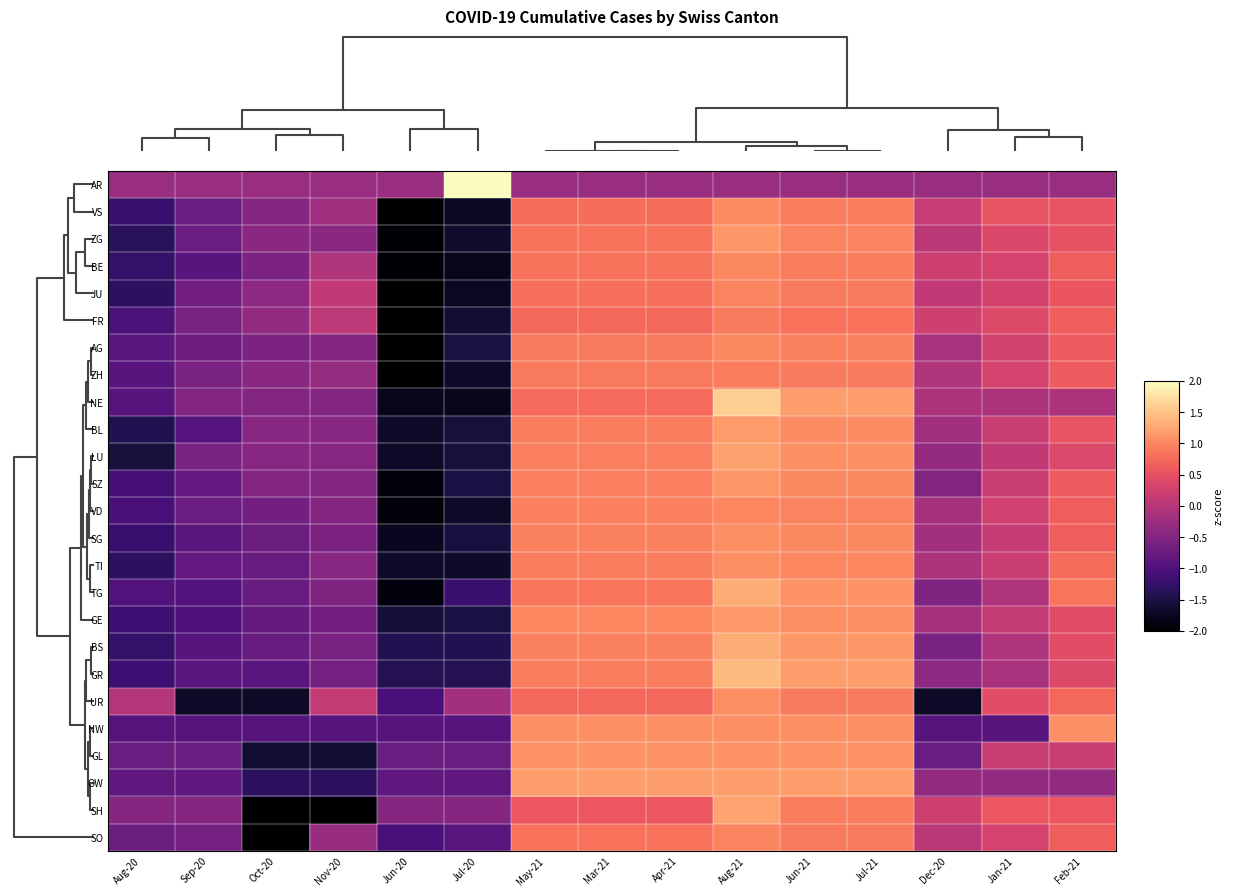

Reading left to right, transcribe all the data shown in this chart.

AR: Aug-20=-0.3	Sep-20=-0.3	Oct-20=-0.3	Nov-20=-0.3	Jun-20=-0.3	Jul-20=3.7	May-21=-0.3	Mar-21=-0.3	Apr-21=-0.3	Aug-21=-0.3	Jun-21=-0.3	Jul-21=-0.3	Dec-20=-0.3	Jan-21=-0.3	Feb-21=-0.3
VS: Aug-20=-1.2	Sep-20=-0.7	Oct-20=-0.5	Nov-20=-0.2	Jun-20=-2.1	Jul-20=-1.7	May-21=0.8	Mar-21=0.8	Apr-21=0.8	Aug-21=1.0	Jun-21=0.9	Jul-21=0.9	Dec-20=0.2	Jan-21=0.5	Feb-21=0.5
ZG: Aug-20=-1.3	Sep-20=-0.7	Oct-20=-0.4	Nov-20=-0.4	Jun-20=-2.0	Jul-20=-1.7	May-21=0.8	Mar-21=0.8	Apr-21=0.8	Aug-21=1.1	Jun-21=1.0	Jul-21=1.0	Dec-20=0.1	Jan-21=0.4	Feb-21=0.5
BE: Aug-20=-1.3	Sep-20=-0.9	Oct-20=-0.6	Nov-20=-0.0	Jun-20=-2.0	Jul-20=-1.8	May-21=0.8	Mar-21=0.8	Apr-21=0.8	Aug-21=1.0	Jun-21=0.9	Jul-21=0.9	Dec-20=0.2	Jan-21=0.3	Feb-21=0.7
JU: Aug-20=-1.3	Sep-20=-0.6	Oct-20=-0.4	Nov-20=0.1	Jun-20=-2.2	Jul-20=-1.7	May-21=0.8	Mar-21=0.8	Apr-21=0.8	Aug-21=1.0	Jun-21=0.9	Jul-21=0.9	Dec-20=0.1	Jan-21=0.3	Feb-21=0.6
FR: Aug-20=-1.0	Sep-20=-0.6	Oct-20=-0.4	Nov-20=0.1	Jun-20=-2.5	Jul-20=-1.6	May-21=0.7	Mar-21=0.7	Apr-21=0.7	Aug-21=0.9	Jun-21=0.8	Jul-21=0.8	Dec-20=0.2	Jan-21=0.4	Feb-21=0.7
AG: Aug-20=-0.9	Sep-20=-0.7	Oct-20=-0.6	Nov-20=-0.5	Jun-20=-2.3	Jul-20=-1.5	May-21=0.9	Mar-21=0.9	Apr-21=0.9	Aug-21=1.0	Jun-21=1.0	Jul-21=1.0	Dec-20=-0.1	Jan-21=0.3	Feb-21=0.6
ZH: Aug-20=-0.9	Sep-20=-0.6	Oct-20=-0.4	Nov-20=-0.3	Jun-20=-2.3	Jul-20=-1.7	May-21=0.9	Mar-21=0.9	Apr-21=0.9	Aug-21=0.9	Jun-21=0.9	Jul-21=0.9	Dec-20=-0.0	Jan-21=0.3	Feb-21=0.6
NE: Aug-20=-0.9	Sep-20=-0.5	Oct-20=-0.5	Nov-20=-0.5	Jun-20=-1.8	Jul-20=-1.8	May-21=0.8	Mar-21=0.8	Apr-21=0.8	Aug-21=1.6	Jun-21=1.2	Jul-21=1.2	Dec-20=-0.1	Jan-21=-0.1	Feb-21=-0.1
BL: Aug-20=-1.4	Sep-20=-0.9	Oct-20=-0.4	Nov-20=-0.4	Jun-20=-1.7	Jul-20=-1.6	May-21=0.9	Mar-21=0.9	Apr-21=0.9	Aug-21=1.2	Jun-21=1.0	Jul-21=1.0	Dec-20=-0.2	Jan-21=0.2	Feb-21=0.5
LU: Aug-20=-1.6	Sep-20=-0.6	Oct-20=-0.5	Nov-20=-0.5	Jun-20=-1.7	Jul-20=-1.6	May-21=0.9	Mar-21=0.9	Apr-21=0.9	Aug-21=1.2	Jun-21=1.1	Jul-21=1.1	Dec-20=-0.3	Jan-21=0.1	Feb-21=0.4
SZ: Aug-20=-1.1	Sep-20=-0.8	Oct-20=-0.5	Nov-20=-0.5	Jun-20=-1.9	Jul-20=-1.5	May-21=0.9	Mar-21=0.9	Apr-21=0.9	Aug-21=1.1	Jun-21=1.0	Jul-21=1.0	Dec-20=-0.5	Jan-21=0.2	Feb-21=0.6
VD: Aug-20=-1.1	Sep-20=-0.7	Oct-20=-0.7	Nov-20=-0.5	Jun-20=-1.9	Jul-20=-1.7	May-21=0.9	Mar-21=0.9	Apr-21=0.9	Aug-21=1.0	Jun-21=1.0	Jul-21=1.0	Dec-20=-0.1	Jan-21=0.3	Feb-21=0.6
SG: Aug-20=-1.2	Sep-20=-0.9	Oct-20=-0.7	Nov-20=-0.6	Jun-20=-1.8	Jul-20=-1.5	May-21=1.0	Mar-21=1.0	Apr-21=1.0	Aug-21=1.1	Jun-21=1.0	Jul-21=1.0	Dec-20=-0.2	Jan-21=0.2	Feb-21=0.6
TI: Aug-20=-1.3	Sep-20=-0.8	Oct-20=-0.7	Nov-20=-0.5	Jun-20=-1.7	Jul-20=-1.7	May-21=0.9	Mar-21=0.9	Apr-21=0.9	Aug-21=1.1	Jun-21=1.0	Jul-21=1.0	Dec-20=-0.1	Jan-21=0.2	Feb-21=0.8
TG: Aug-20=-1.0	Sep-20=-1.0	Oct-20=-0.7	Nov-20=-0.5	Jun-20=-1.9	Jul-20=-1.2	May-21=0.9	Mar-21=0.9	Apr-21=0.9	Aug-21=1.3	Jun-21=1.1	Jul-21=1.1	Dec-20=-0.5	Jan-21=-0.1	Feb-21=0.9
GE: Aug-20=-1.2	Sep-20=-1.0	Oct-20=-0.8	Nov-20=-0.7	Jun-20=-1.6	Jul-20=-1.5	May-21=1.0	Mar-21=1.0	Apr-21=1.0	Aug-21=1.1	Jun-21=1.1	Jul-21=1.1	Dec-20=-0.1	Jan-21=0.1	Feb-21=0.4
BS: Aug-20=-1.3	Sep-20=-0.9	Oct-20=-0.7	Nov-20=-0.6	Jun-20=-1.4	Jul-20=-1.4	May-21=1.0	Mar-21=1.0	Apr-21=1.0	Aug-21=1.3	Jun-21=1.1	Jul-21=1.1	Dec-20=-0.6	Jan-21=-0.1	Feb-21=0.5
GR: Aug-20=-1.2	Sep-20=-0.9	Oct-20=-0.9	Nov-20=-0.6	Jun-20=-1.4	Jul-20=-1.4	May-21=0.9	Mar-21=0.9	Apr-21=0.9	Aug-21=1.4	Jun-21=1.2	Jul-21=1.2	Dec-20=-0.4	Jan-21=-0.1	Feb-21=0.4
UR: Aug-20=-0.0	Sep-20=-1.7	Oct-20=-1.7	Nov-20=0.1	Jun-20=-1.1	Jul-20=-0.2	May-21=0.7	Mar-21=0.7	Apr-21=0.7	Aug-21=1.0	Jun-21=0.9	Jul-21=0.9	Dec-20=-1.7	Jan-21=0.4	Feb-21=0.7
NW: Aug-20=-0.9	Sep-20=-0.9	Oct-20=-0.9	Nov-20=-0.9	Jun-20=-0.9	Jul-20=-0.9	May-21=1.1	Mar-21=1.1	Apr-21=1.1	Aug-21=1.1	Jun-21=1.1	Jul-21=1.1	Dec-20=-0.9	Jan-21=-0.9	Feb-21=1.1
GL: Aug-20=-0.7	Sep-20=-0.7	Oct-20=-1.6	Nov-20=-1.6	Jun-20=-0.7	Jul-20=-0.7	May-21=1.1	Mar-21=1.1	Apr-21=1.1	Aug-21=1.1	Jun-21=1.1	Jul-21=1.1	Dec-20=-0.7	Jan-21=0.2	Feb-21=0.2
OW: Aug-20=-0.8	Sep-20=-0.8	Oct-20=-1.3	Nov-20=-1.3	Jun-20=-0.8	Jul-20=-0.8	May-21=1.2	Mar-21=1.2	Apr-21=1.2	Aug-21=1.2	Jun-21=1.2	Jul-21=1.2	Dec-20=-0.3	Jan-21=-0.3	Feb-21=-0.3
SH: Aug-20=-0.5	Sep-20=-0.5	Oct-20=-2.2	Nov-20=-2.2	Jun-20=-0.5	Jul-20=-0.5	May-21=0.6	Mar-21=0.6	Apr-21=0.6	Aug-21=1.2	Jun-21=0.9	Jul-21=0.9	Dec-20=0.2	Jan-21=0.6	Feb-21=0.6
SO: Aug-20=-0.7	Sep-20=-0.6	Oct-20=-2.7	Nov-20=-0.3	Jun-20=-1.1	Jul-20=-0.9	May-21=0.8	Mar-21=0.8	Apr-21=0.8	Aug-21=1.0	Jun-21=0.9	Jul-21=0.9	Dec-20=0.1	Jan-21=0.3	Feb-21=0.6